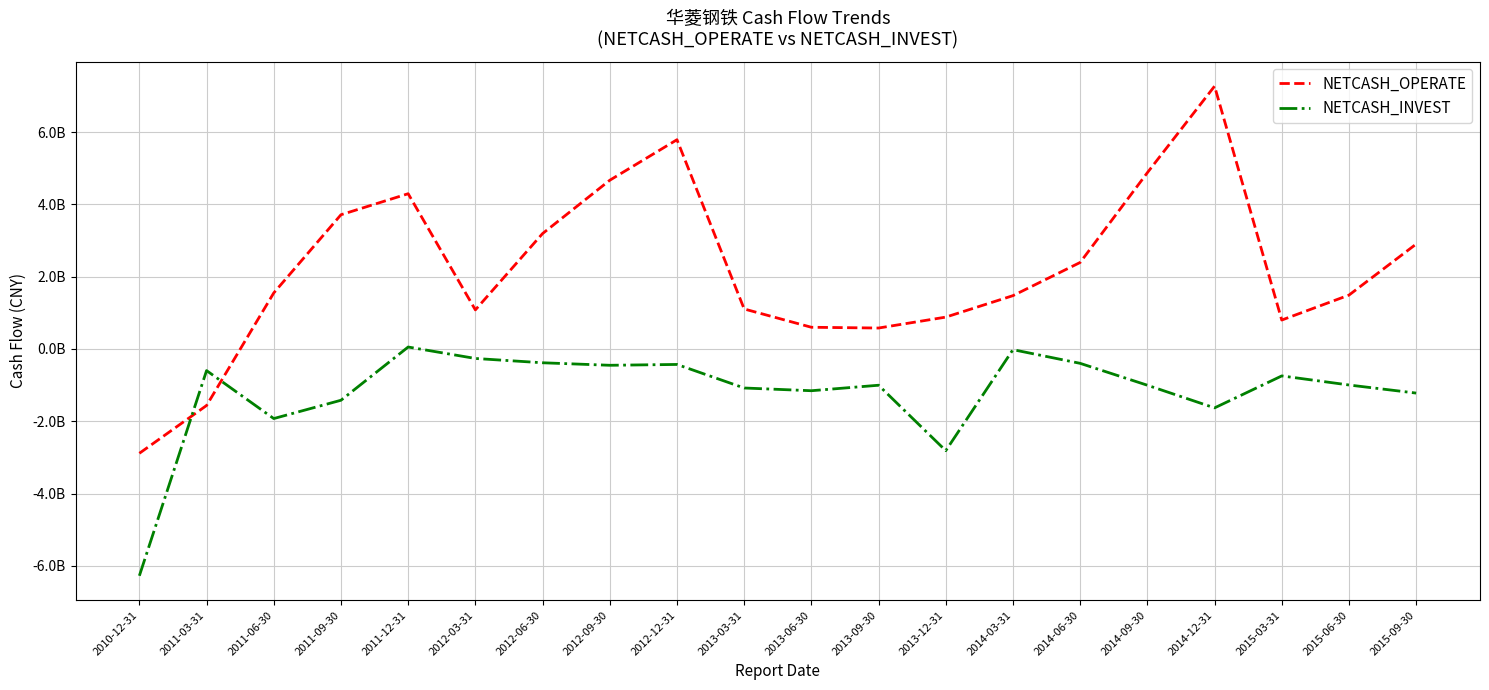

What are all the series names shown in the legend?

NETCASH_OPERATE, NETCASH_INVEST